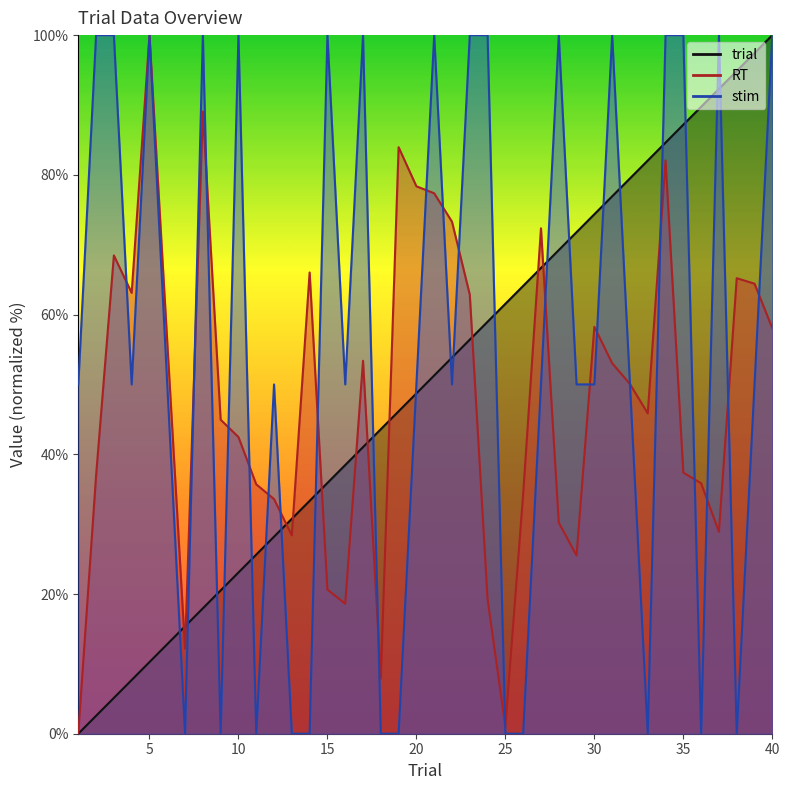

True or false: trial has more than 2 interior local peaks.

False